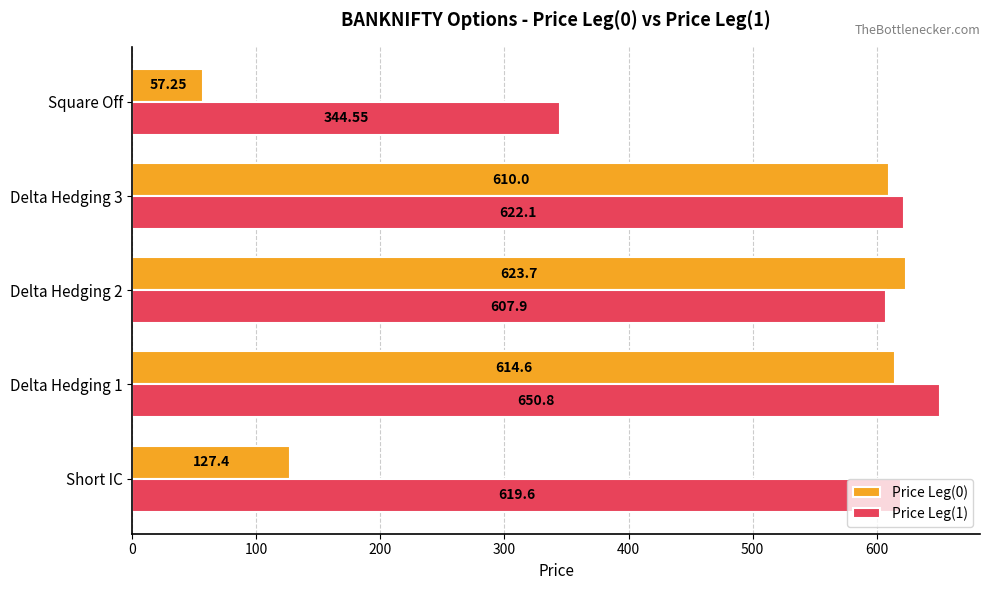

Between Delta Hedging 1 and Square Off, which series saw the biggest shift?

Price Leg(0)